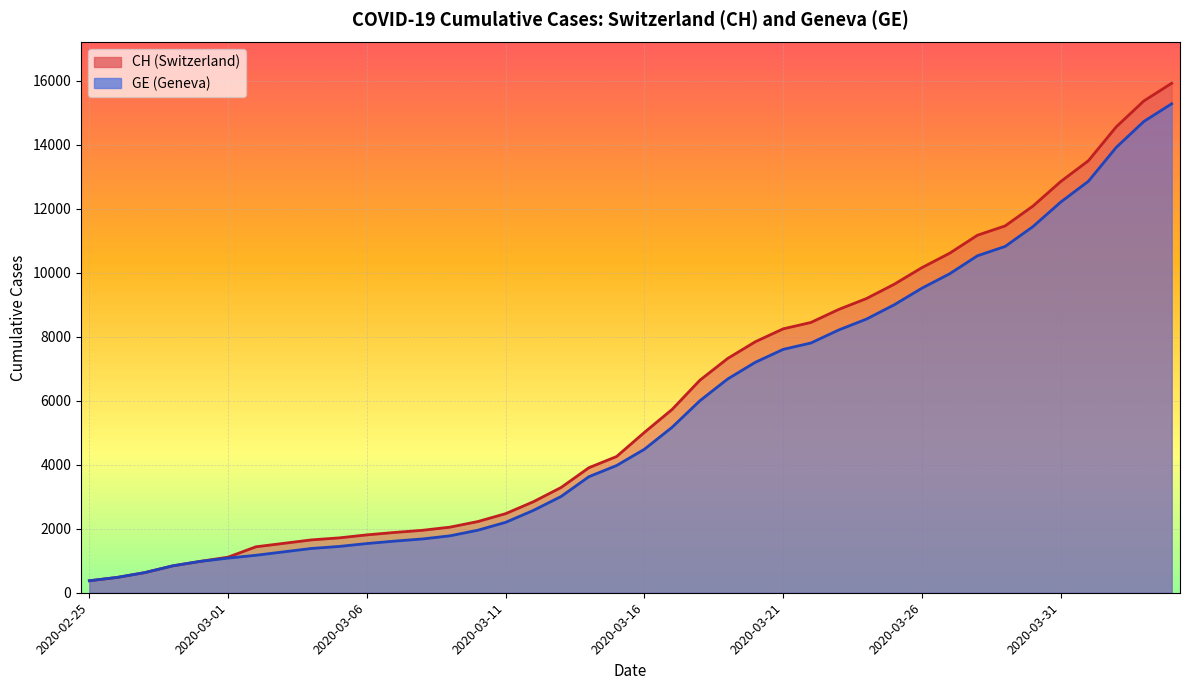

Where does the CH series first go above 5012?

2020-03-17